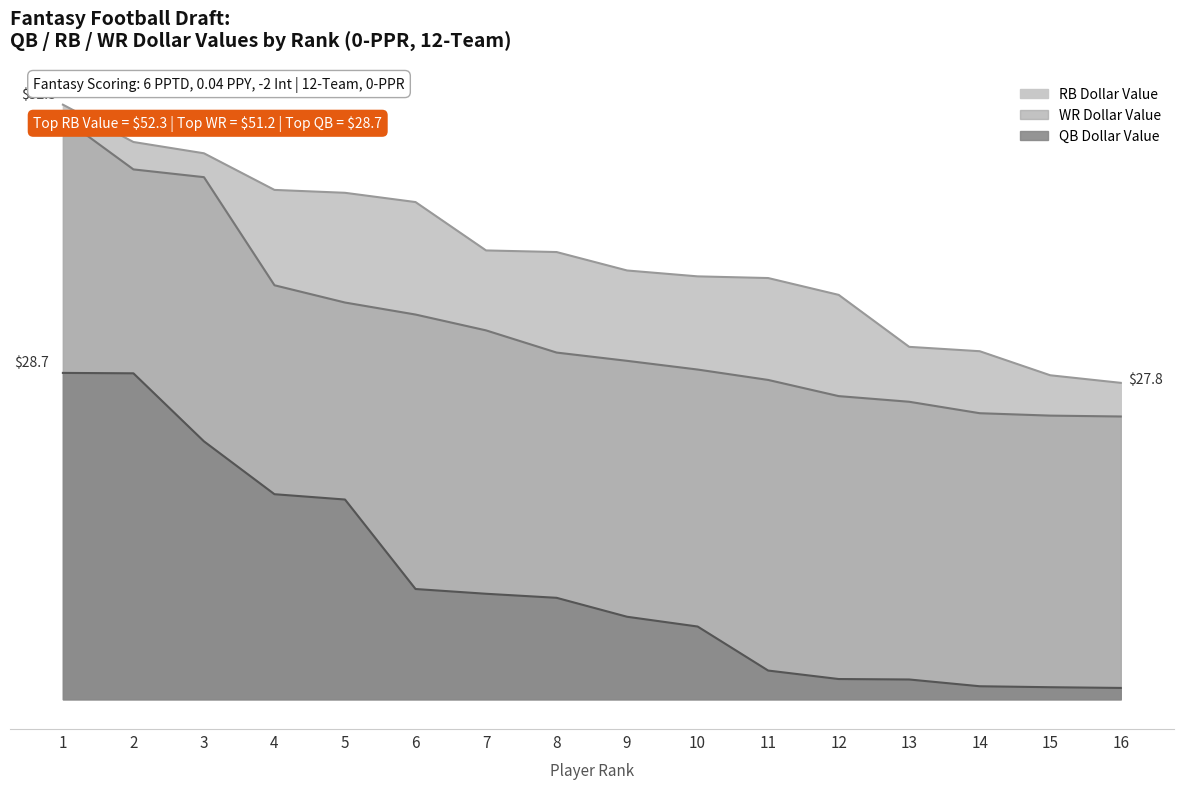

What is the difference between the second highest and minimum values in the RB Dollar Value series?

21.2